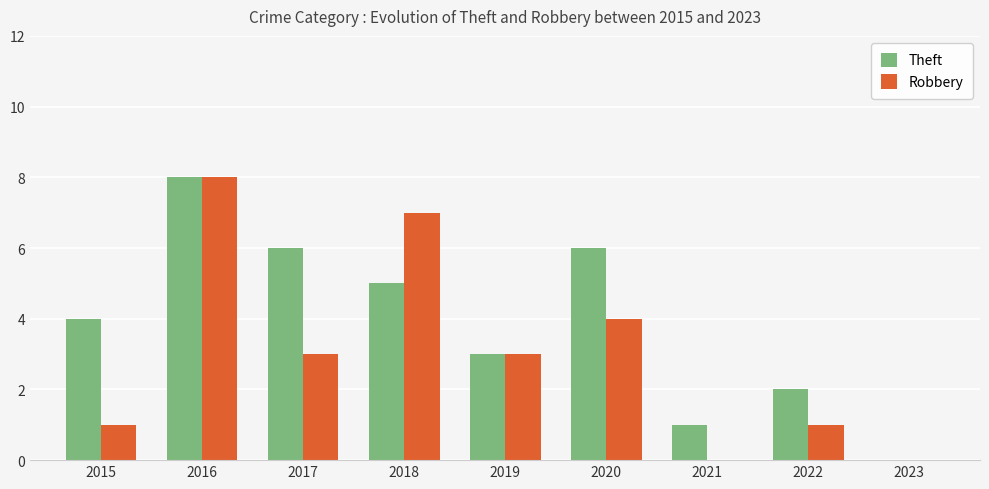

Which series changed the most between 2018 and 2023?

Robbery